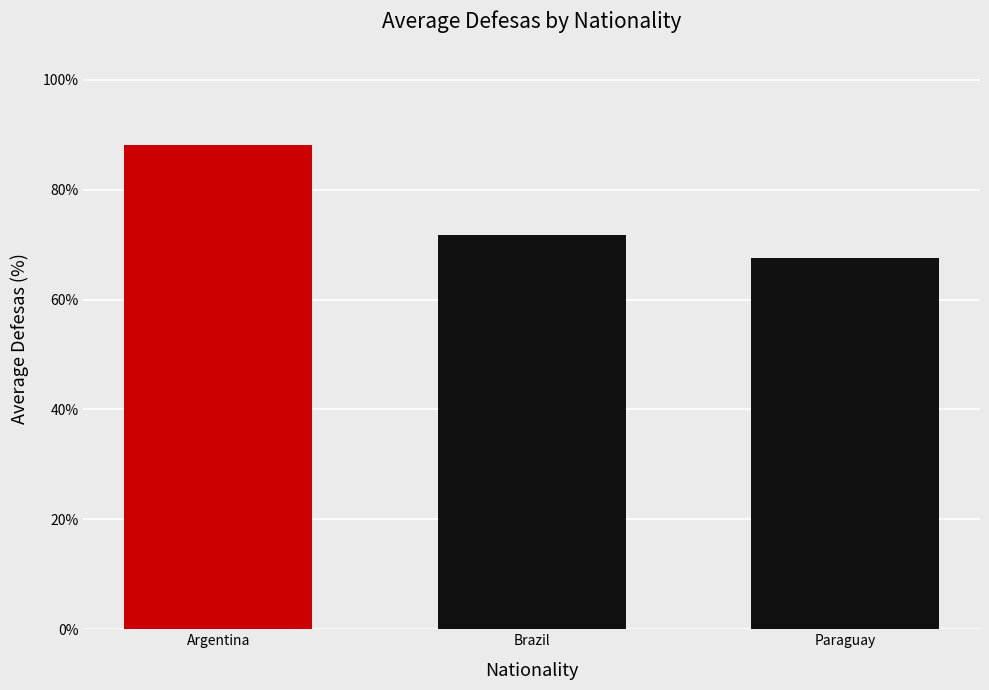

Is it true that the value at Paraguay is 88.4?

False